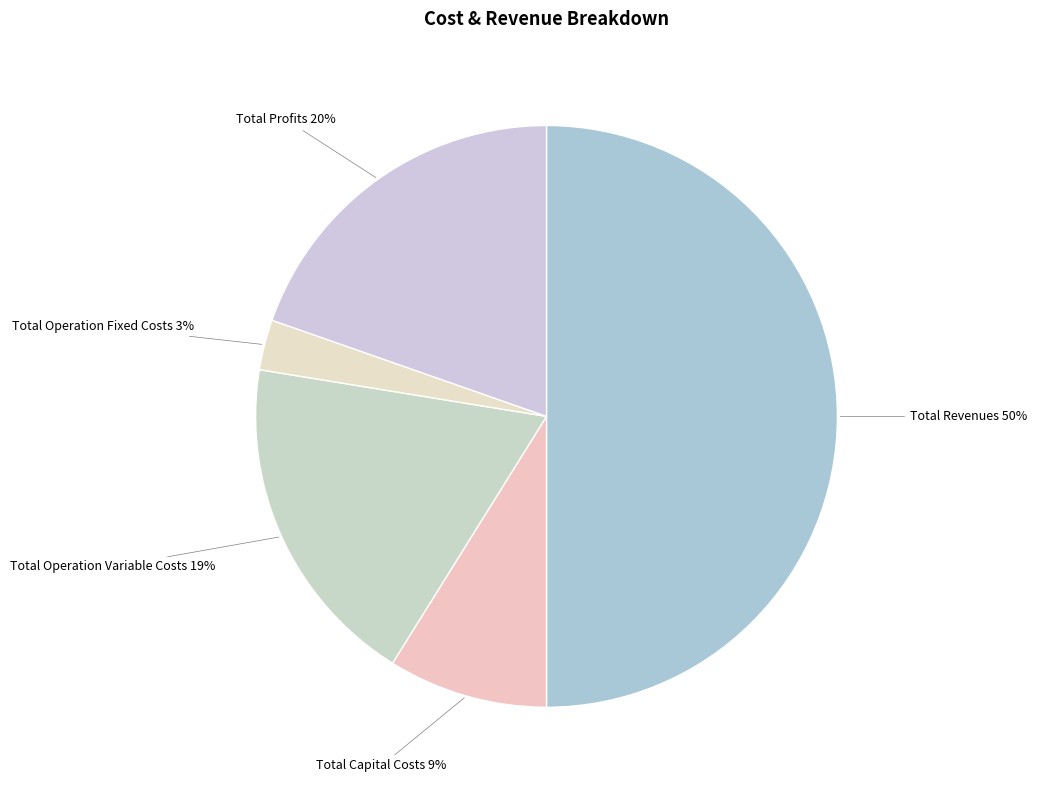

To the nearest percent, what is the difference between the largest and smallest slice percentages?

47%